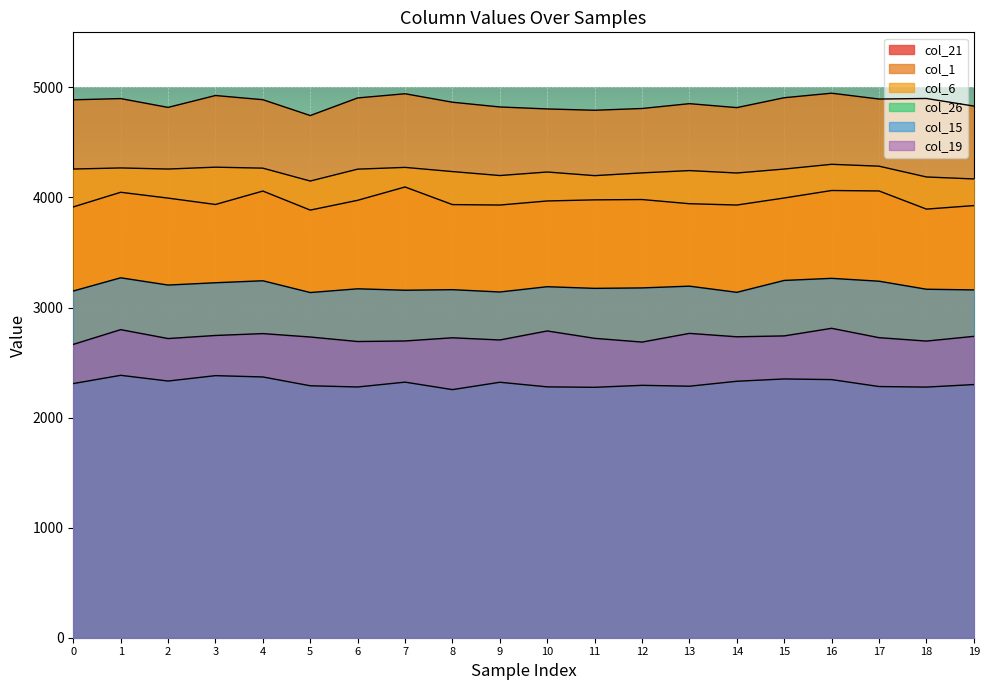

Reading left to right, transcribe all the data shown in this chart.

col_21: 0=3914	1=4047	2=3994	3=3936	4=4058	5=3885	6=3974	7=4095	8=3935	9=3931	10=3968	11=3978	12=3981	13=3943	14=3931	15=3995	16=4063	17=4059	18=3894	19=3926
col_1: 0=4887	1=4898	2=4818	3=4926	4=4888	5=4744	6=4904	7=4942	8=4865	9=4822	10=4804	11=4792	12=4808	13=4852	14=4816	15=4906	16=4947	17=4894	18=4899	19=4830
col_6: 0=4258	1=4268	2=4258	3=4275	4=4266	5=4149	6=4257	7=4273	8=4235	9=4199	10=4231	11=4198	12=4223	13=4244	14=4222	15=4258	16=4301	17=4284	18=4186	19=4168
col_26: 0=2309	1=2384	2=2332	3=2381	4=2369	5=2289	6=2278	7=2322	8=2254	9=2321	10=2279	11=2275	12=2293	13=2285	14=2330	15=2351	16=2345	17=2282	18=2277	19=2300
col_15: 0=3150	1=3270	2=3204	3=3225	4=3243	5=3136	6=3170	7=3157	8=3162	9=3141	10=3189	11=3174	12=3178	13=3194	14=3138	15=3246	16=3265	17=3239	18=3166	19=3160
col_19: 0=2665	1=2799	2=2718	3=2746	4=2763	5=2732	6=2691	7=2696	8=2725	9=2705	10=2787	11=2720	12=2686	13=2765	14=2734	15=2742	16=2811	17=2726	18=2695	19=2738